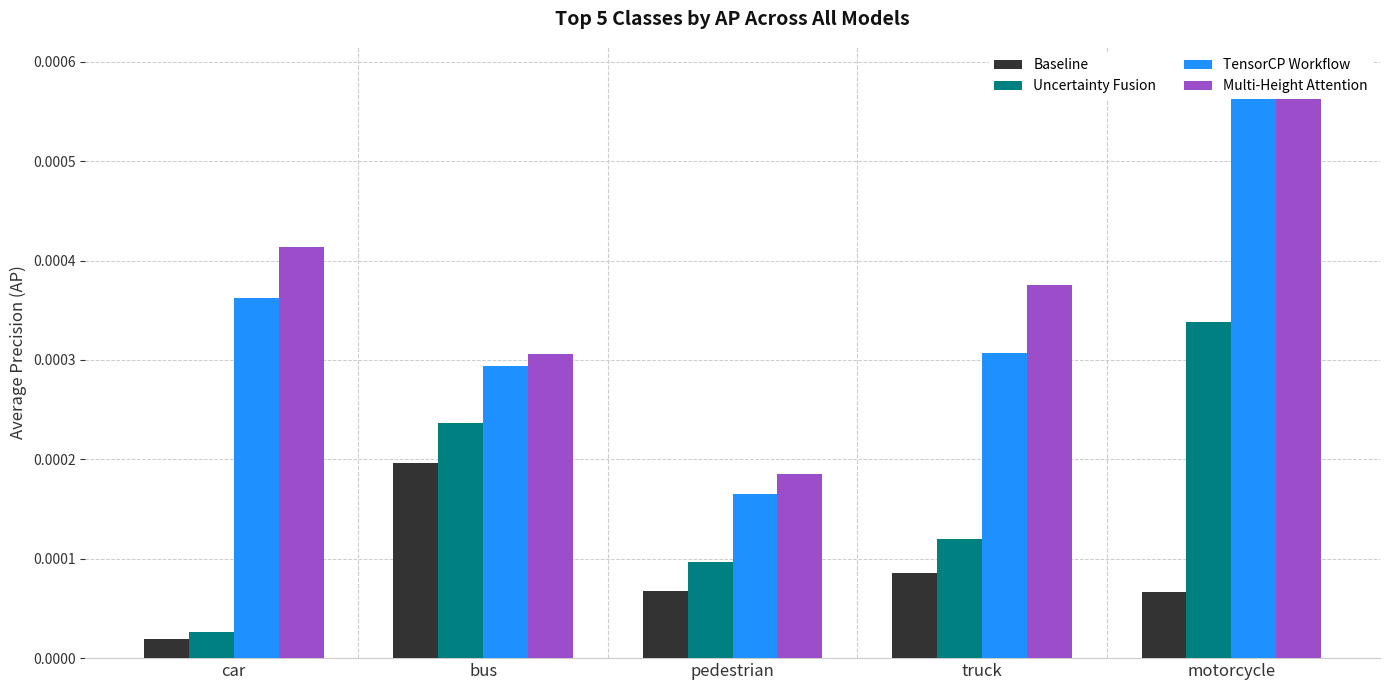

Which has a higher value, motorcycle or car?

motorcycle